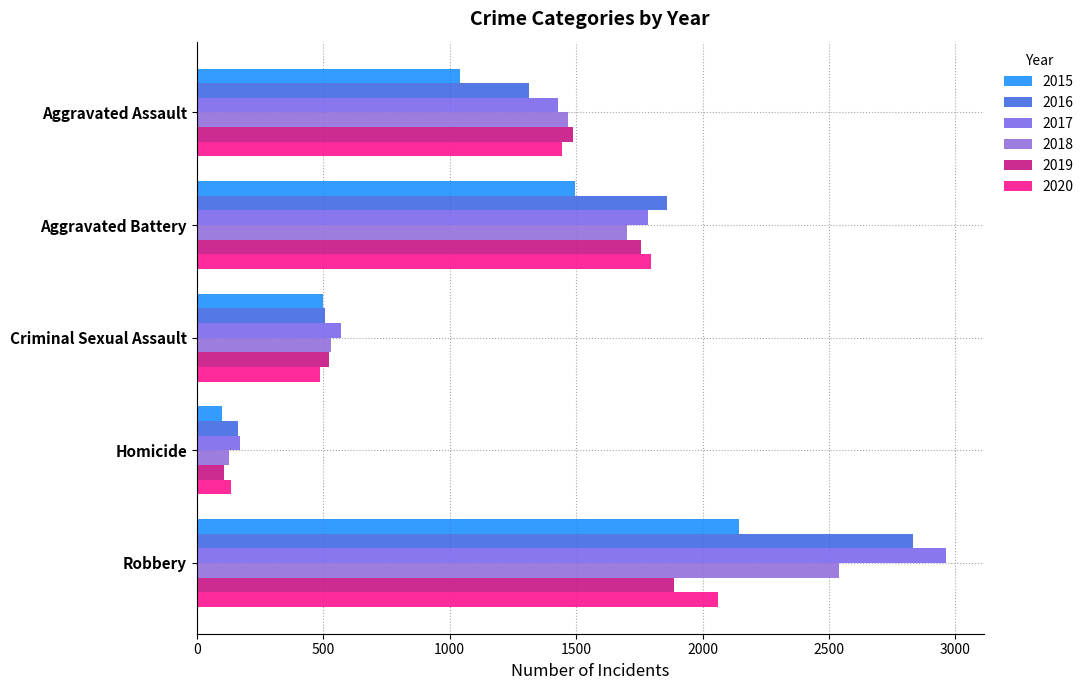

Which series changed the most between Criminal Sexual Assault and Robbery?

2017